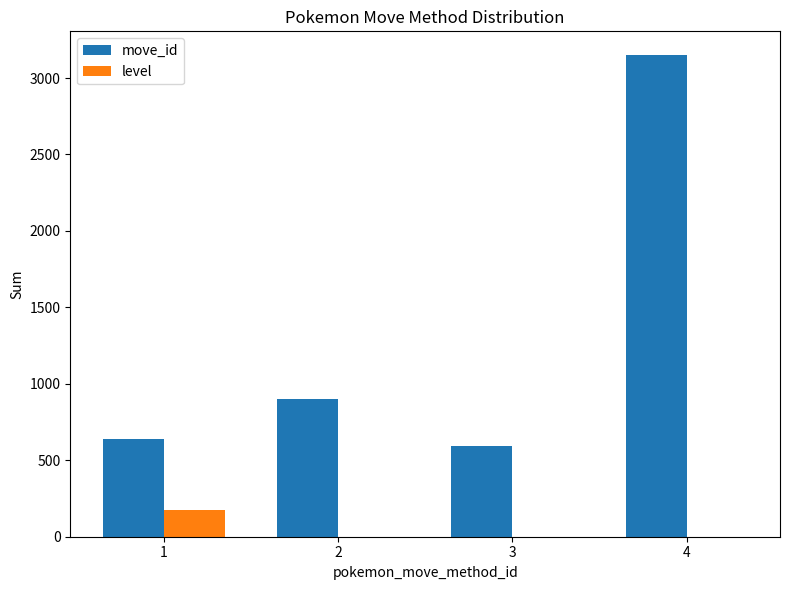

Count the level values in the range 0 to 177.

4